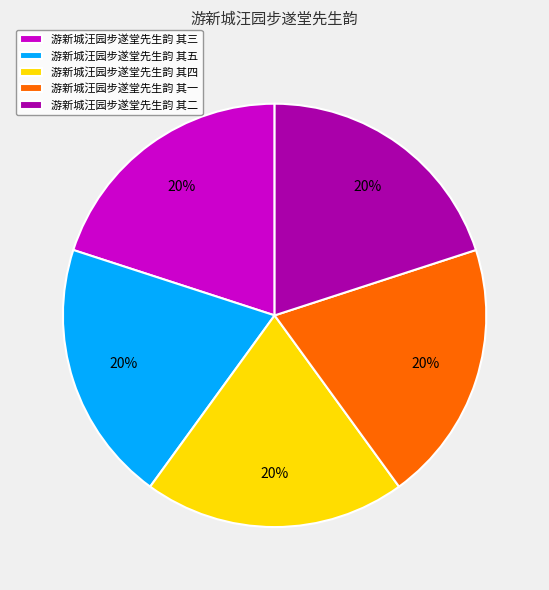

True or false: 游新城汪园步遂堂先生韵 其三 accounts for 30% of the total.

False